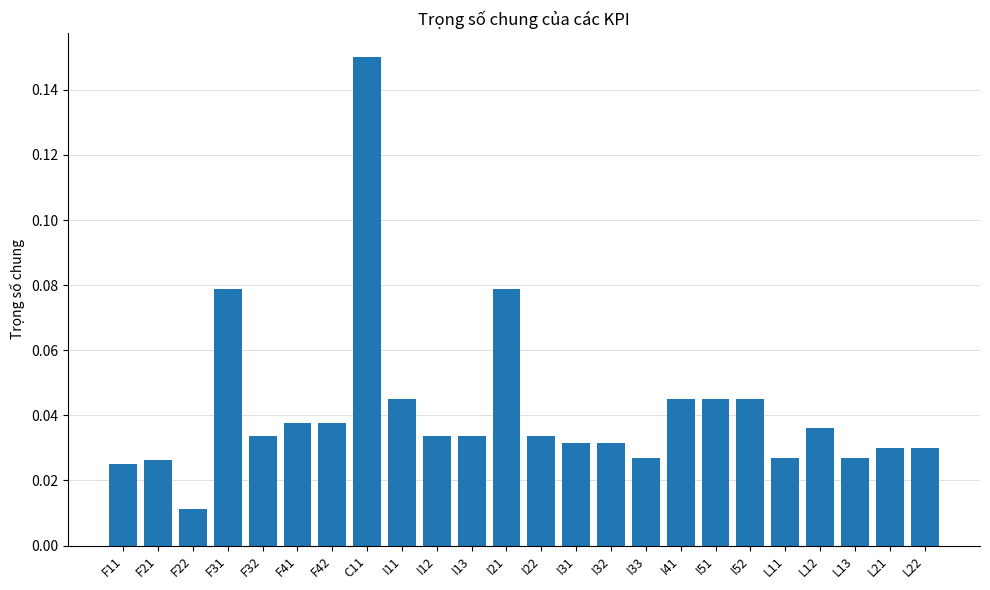

Where is the data nearest to the value 0?

F22